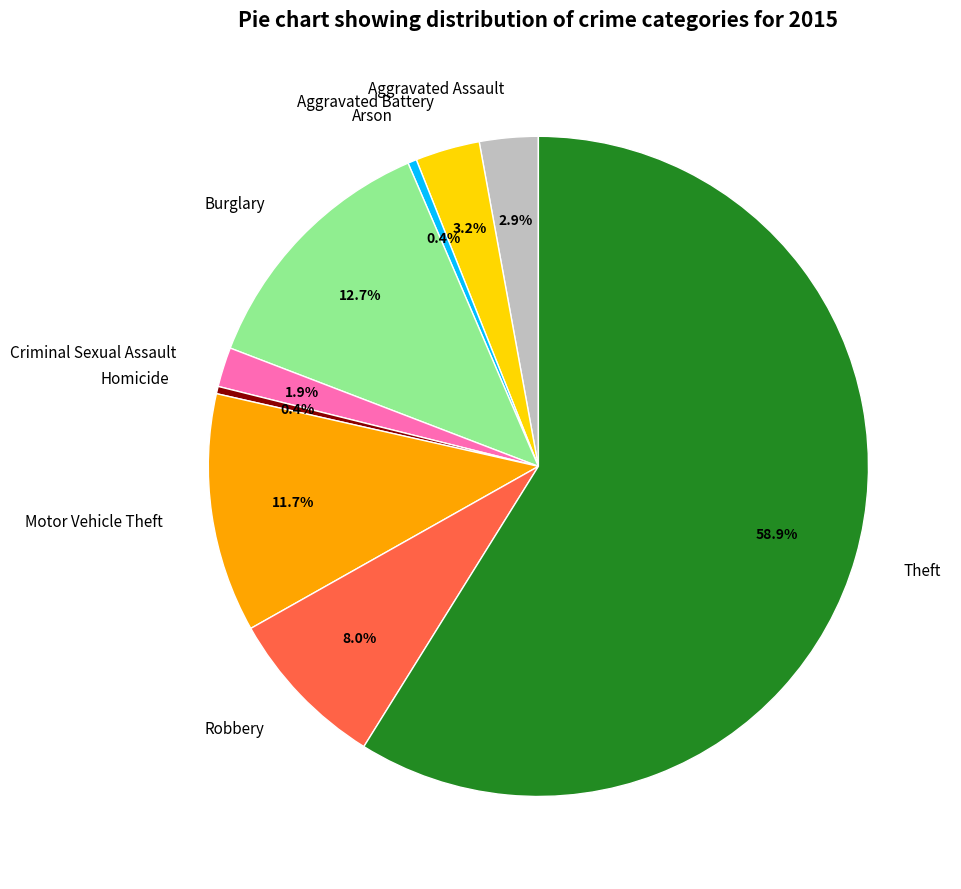

Which slice is the largest?

Theft